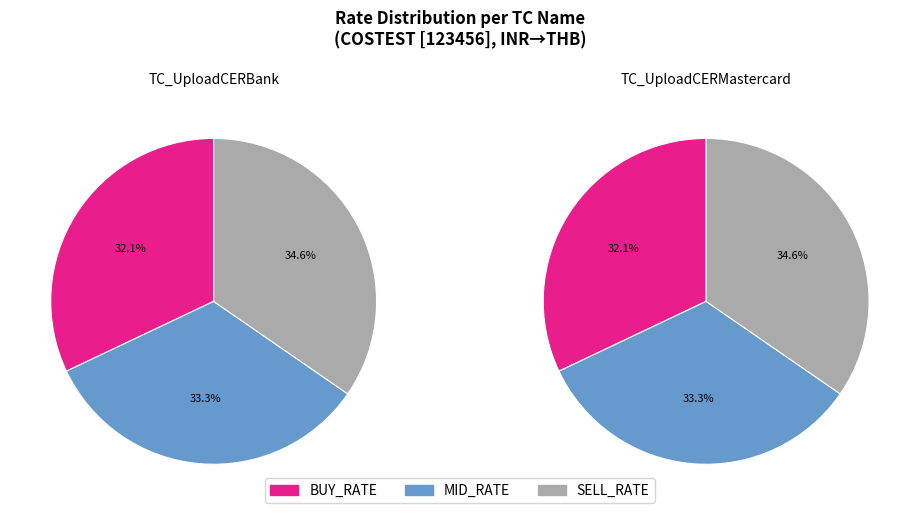

Rank the series by their maximum value, from lowest to highest.

BUY_RATE, MID_RATE, SELL_RATE